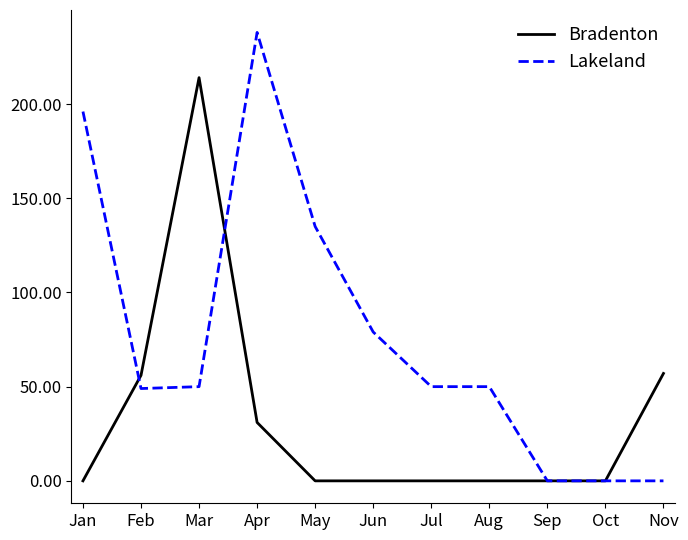

The Lakeland series shows 49 at Feb. True or false?

True